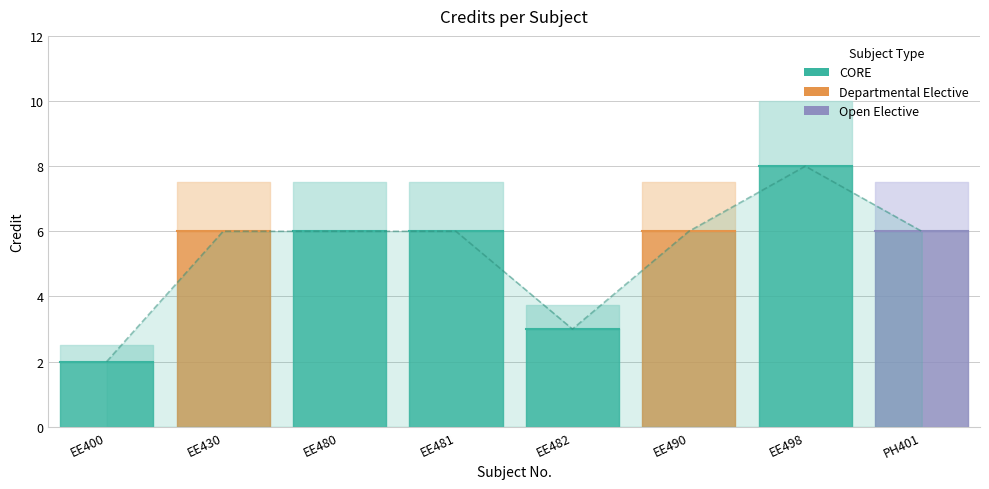

What is the sum of the values at EE490 and EE498?

14